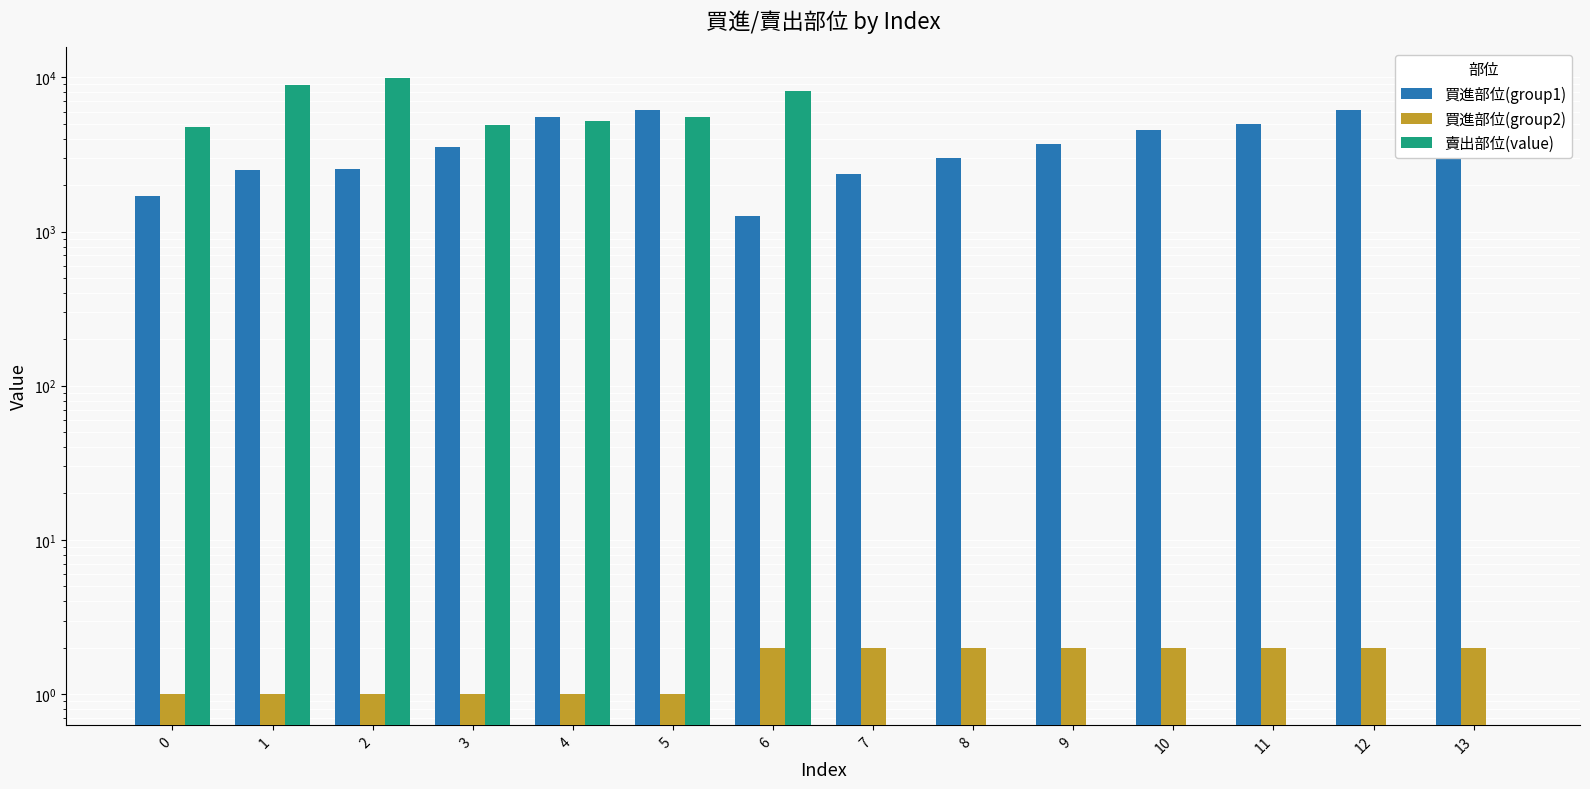

Is it true that 買進部位(group2) equals 2 at 8?

True